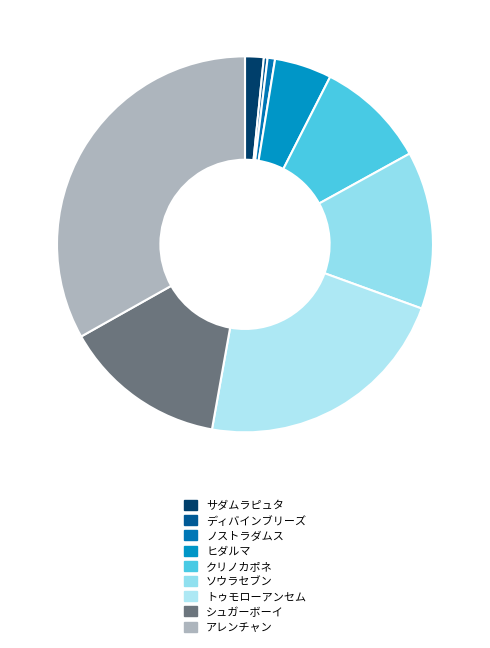

Is it true that ディバインブリーズ is 0% of the pie?

True